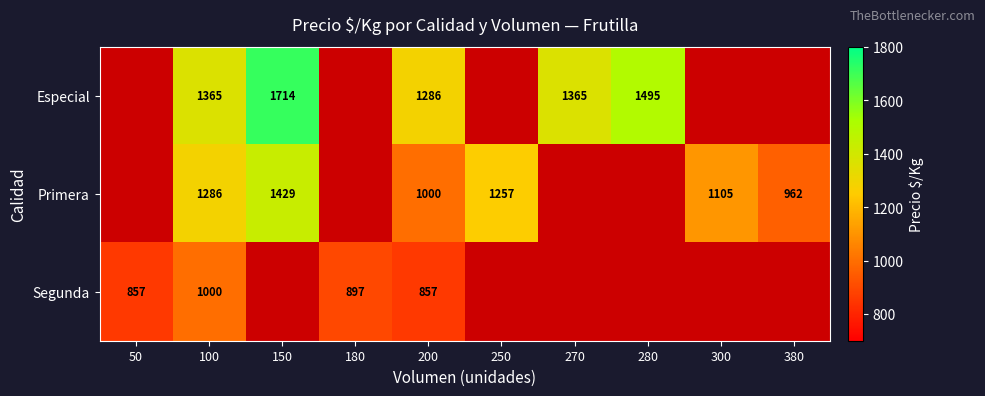

At 200, list the series in order from smallest to largest.

Segunda, Primera, Especial